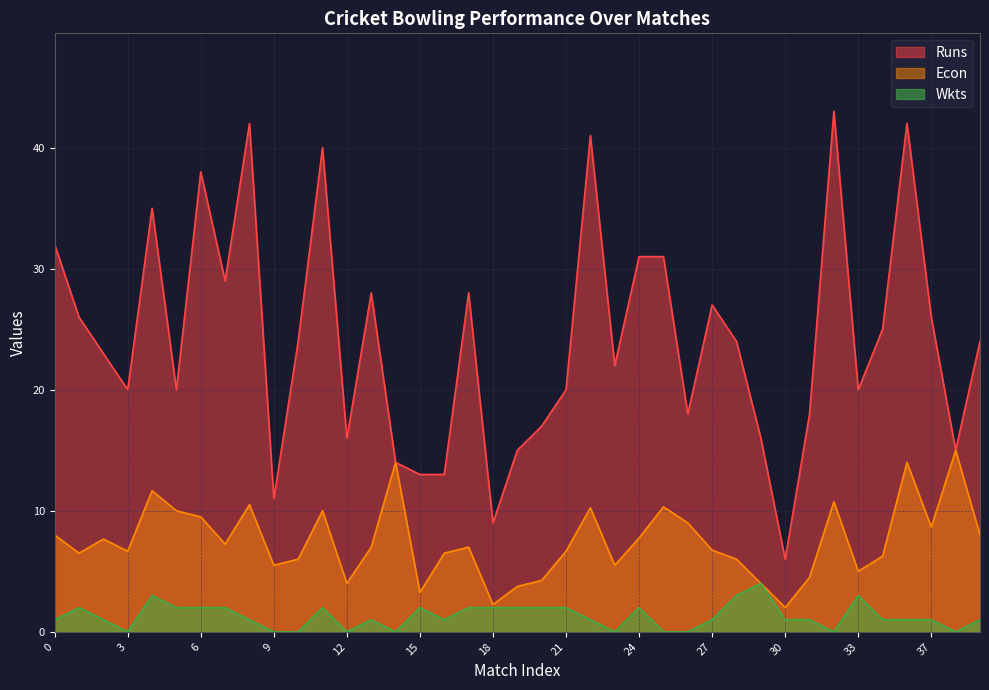

What are all the series names shown in the legend?

Runs, Econ, Wkts